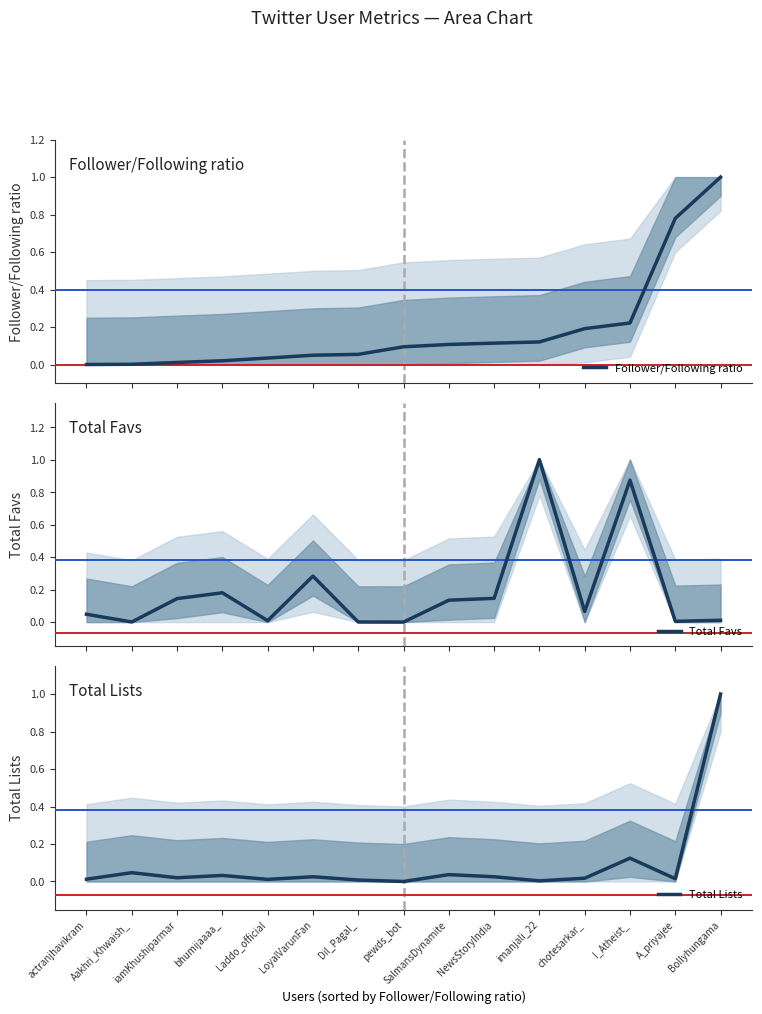

At Bollyhungama, list the series in order from largest to smallest.

Follower/Following ratio, Total Lists, Total Favs